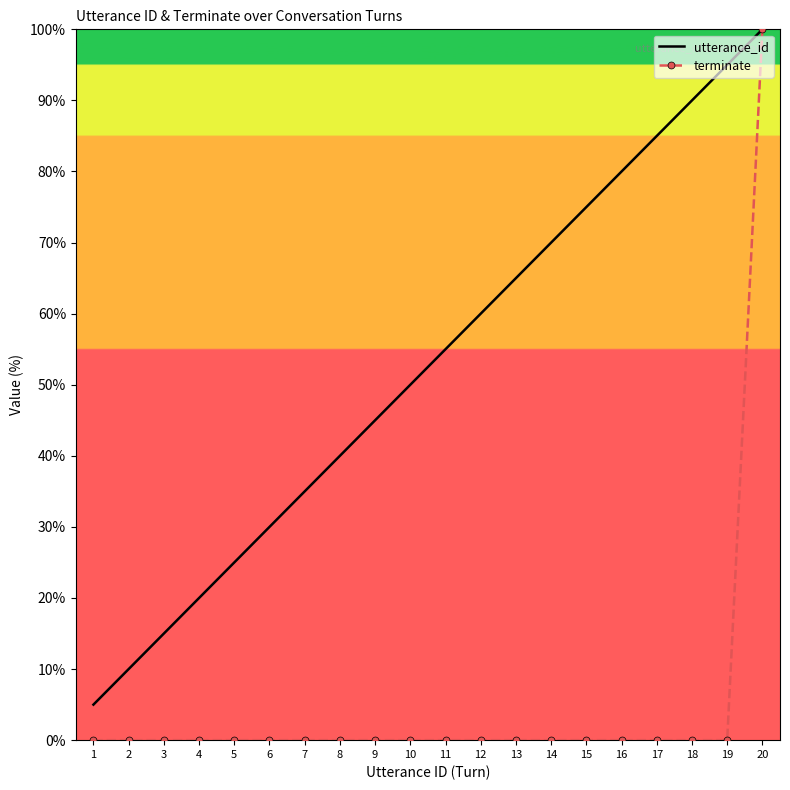

At which category is the sum across all series the highest?

20